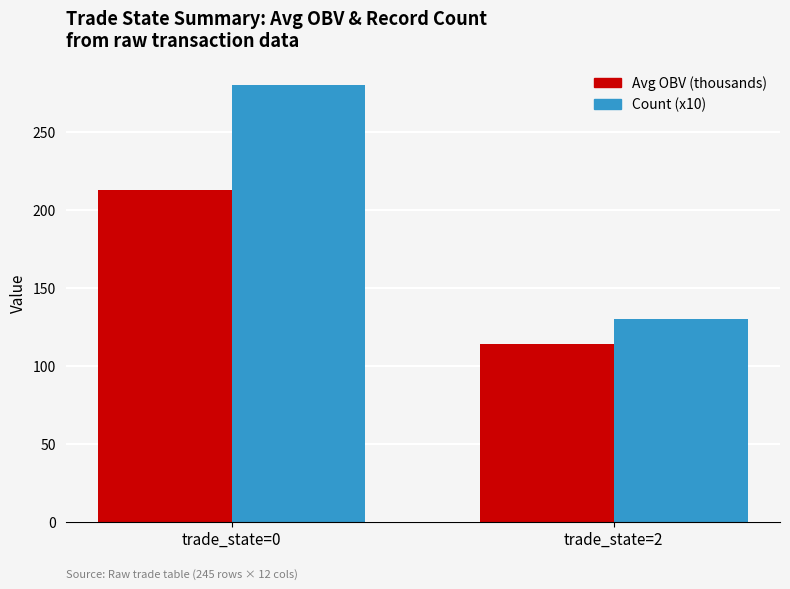

What is the total value across all series at trade_state=2?

243.8